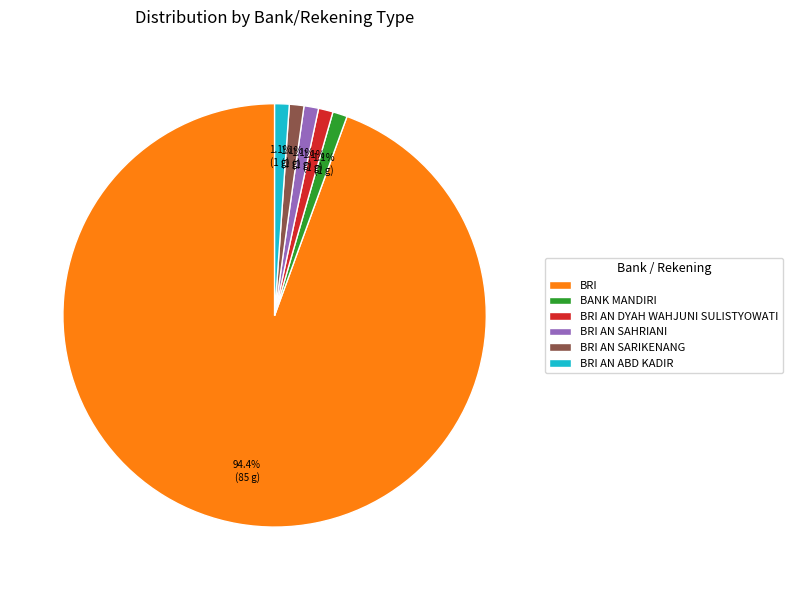

Does BRI account for over 50% of the chart?

Yes